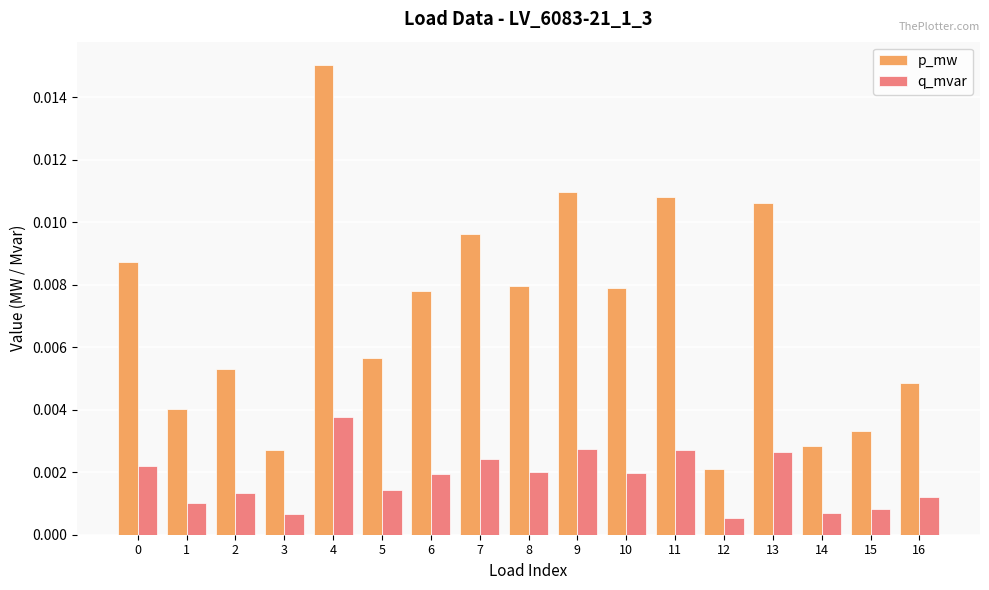

Which label corresponds to the largest value in the chart?

4